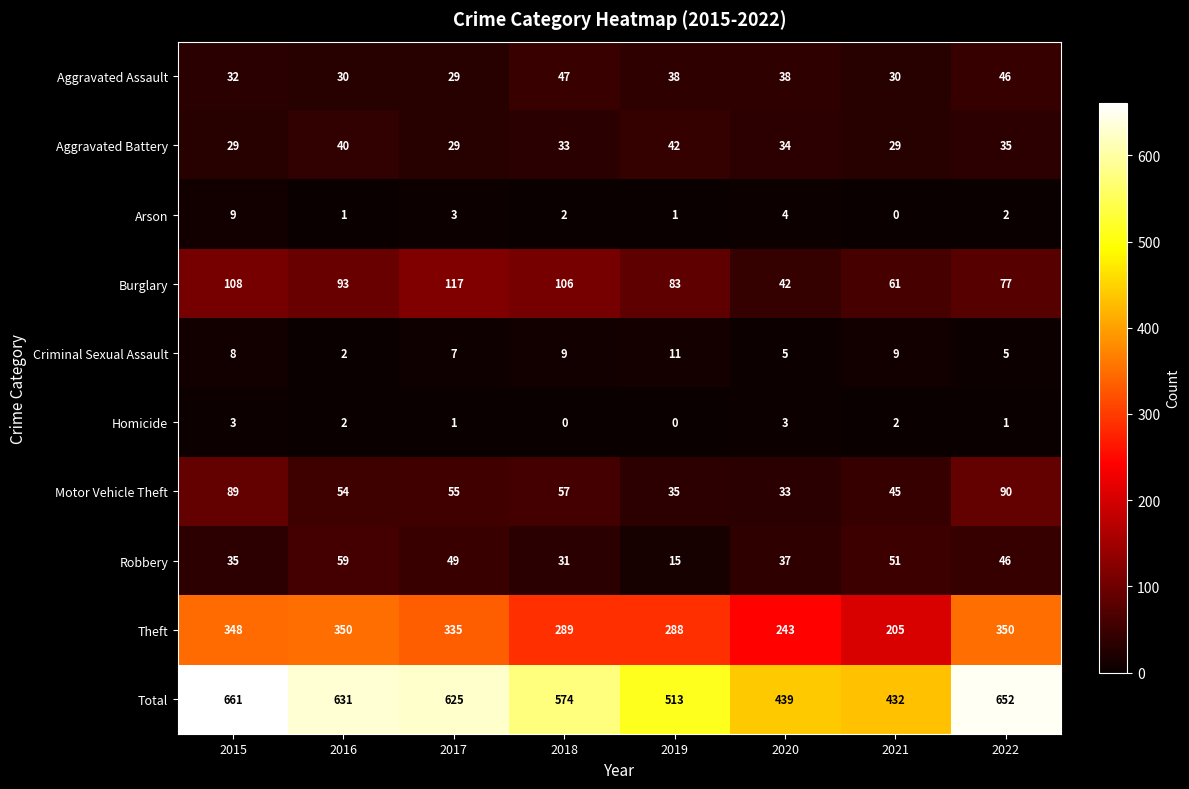

What is the difference between the maximum and minimum values in the Theft series?

145